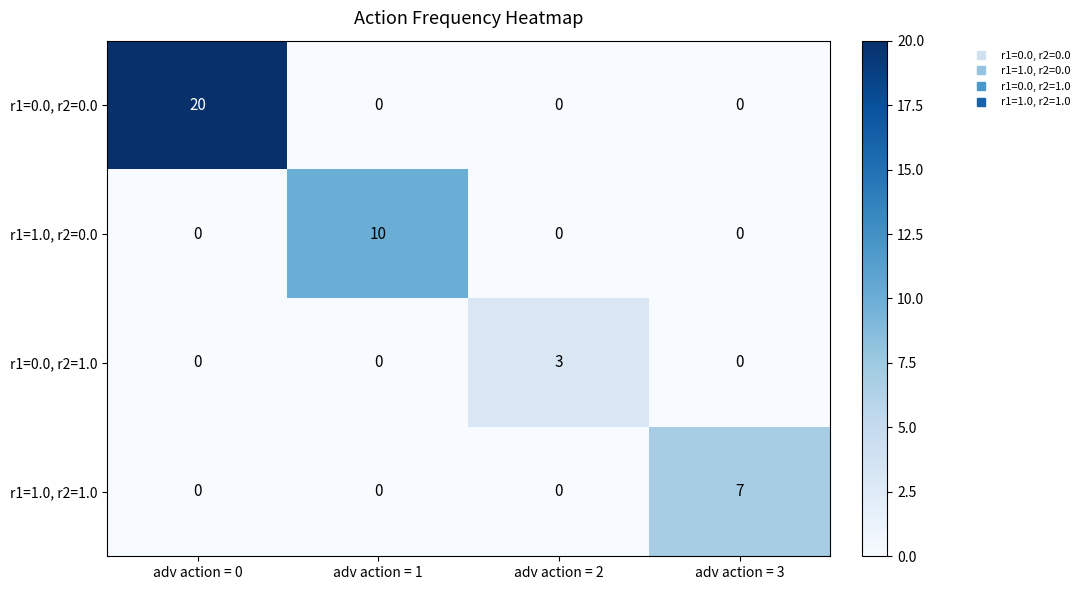

Reading left to right, what are all the values shown in this chart?

r1=0.0, r2=0.0: 20	0	0	0
r1=1.0, r2=0.0: 0	10	0	0
r1=0.0, r2=1.0: 0	0	3	0
r1=1.0, r2=1.0: 0	0	0	7